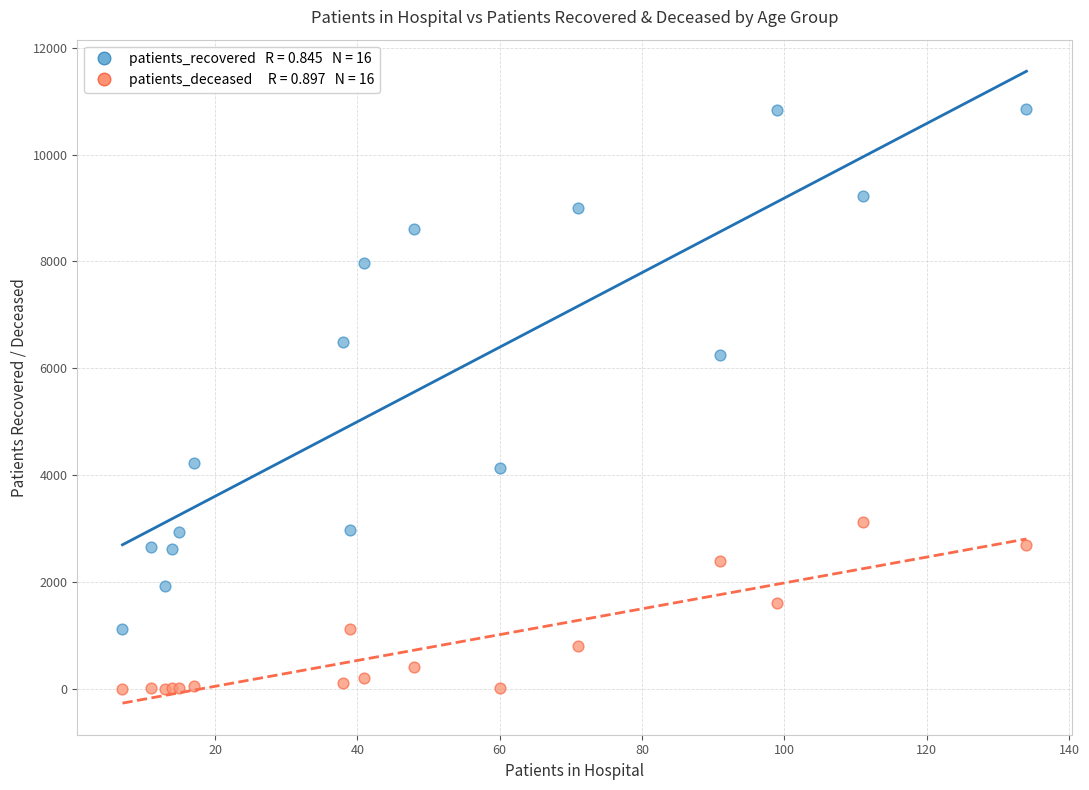

Across all series, what Y value is closest to 5427?

6244